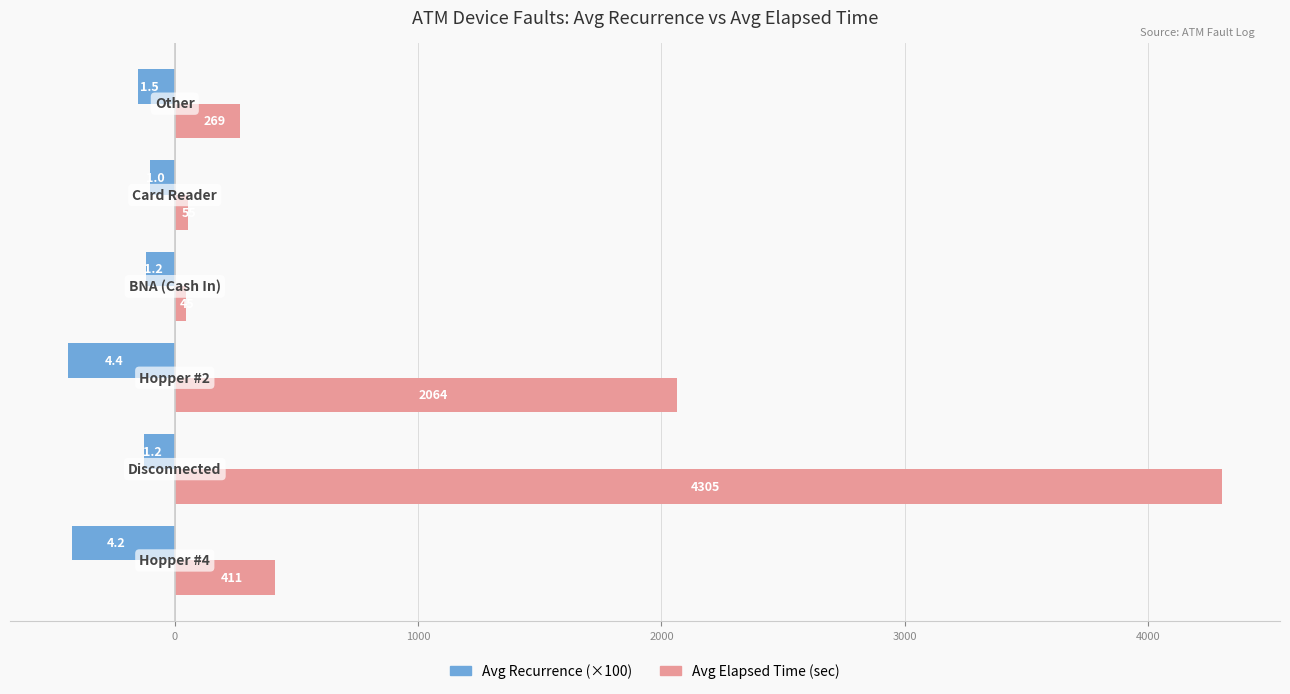

Rank the series by their average value, from highest to lowest.

Avg Elapsed Time (sec), Avg Recurrence (×100)